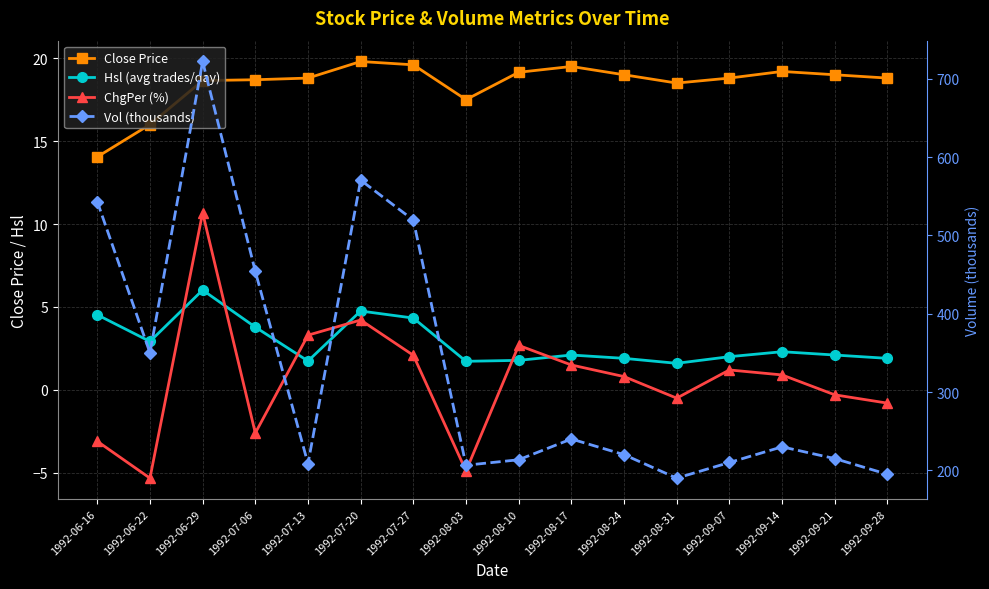

At which category is the sum across all series the highest?

1992-06-29